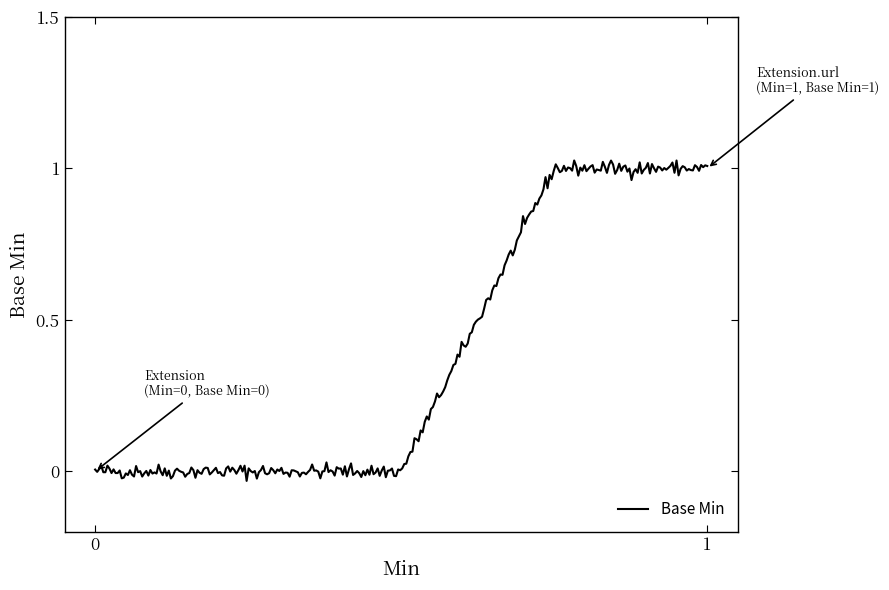

What is the difference between the maximum and minimum values?

1.1